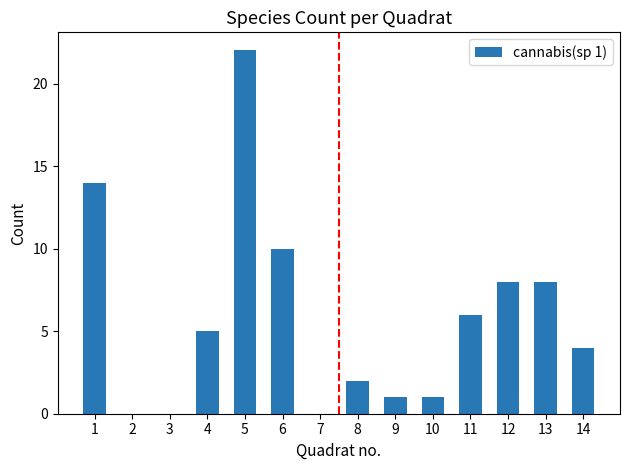

Are the bars horizontal?

No